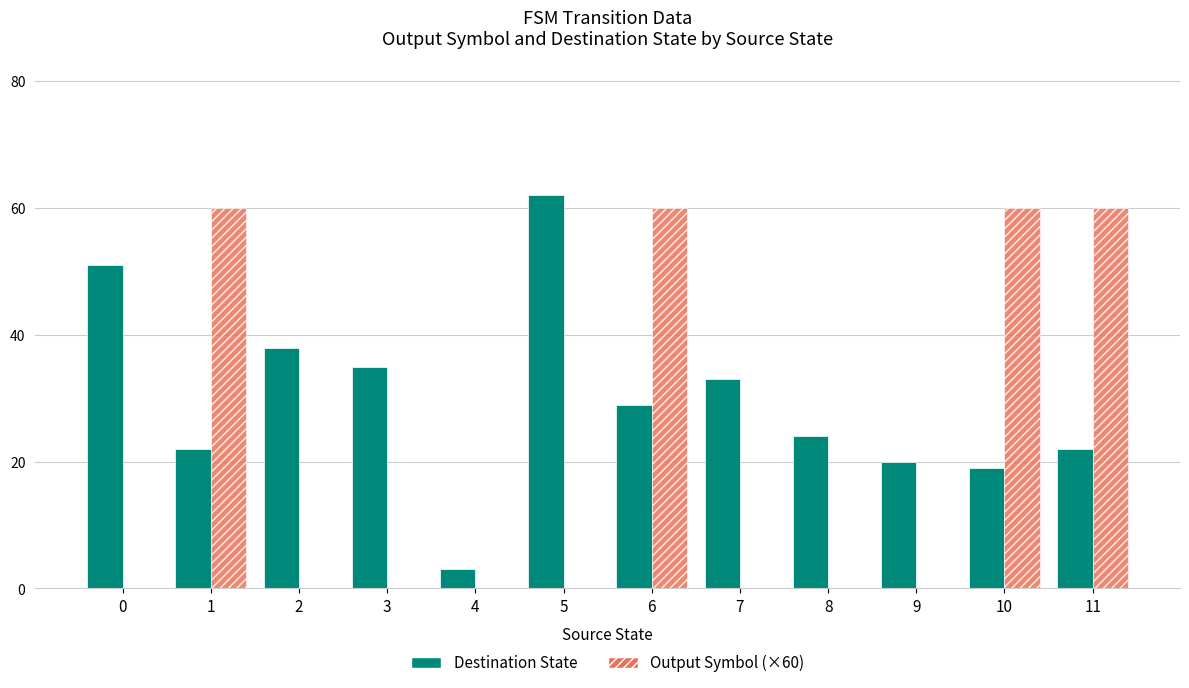

What is the total value across all series at 6?

89